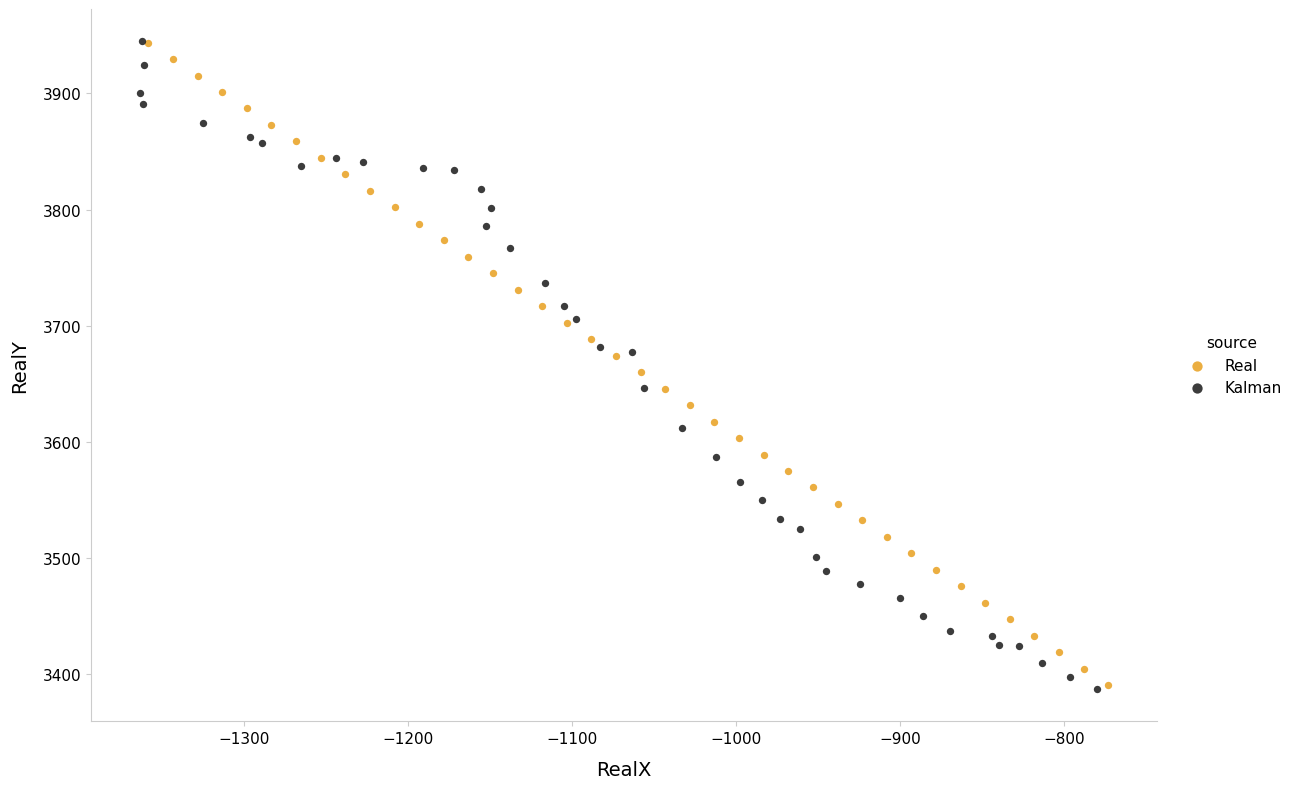

Which series has the largest Y range (max minus min)?

Kalman